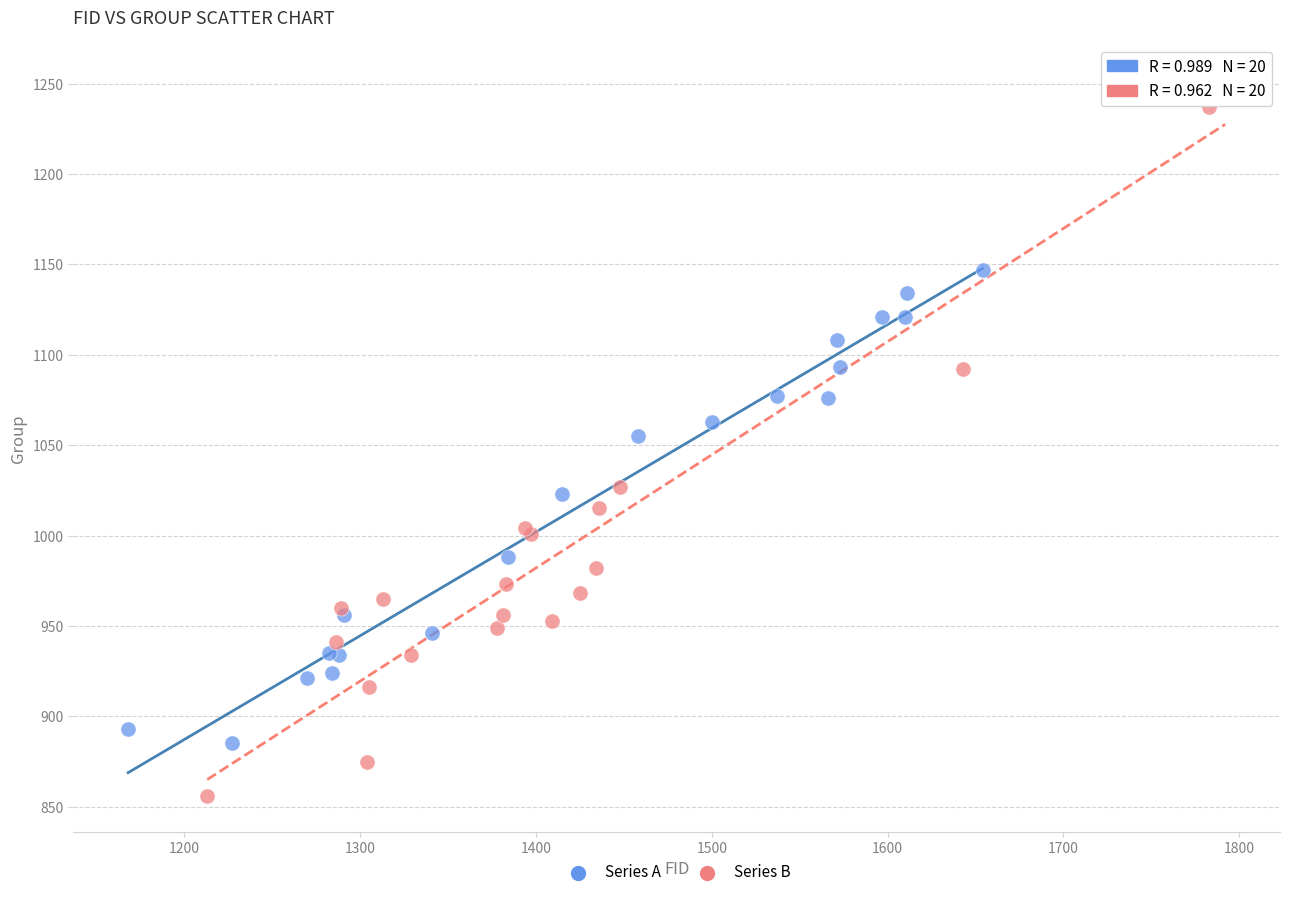

Which series contains the lowest Y value?

Series B